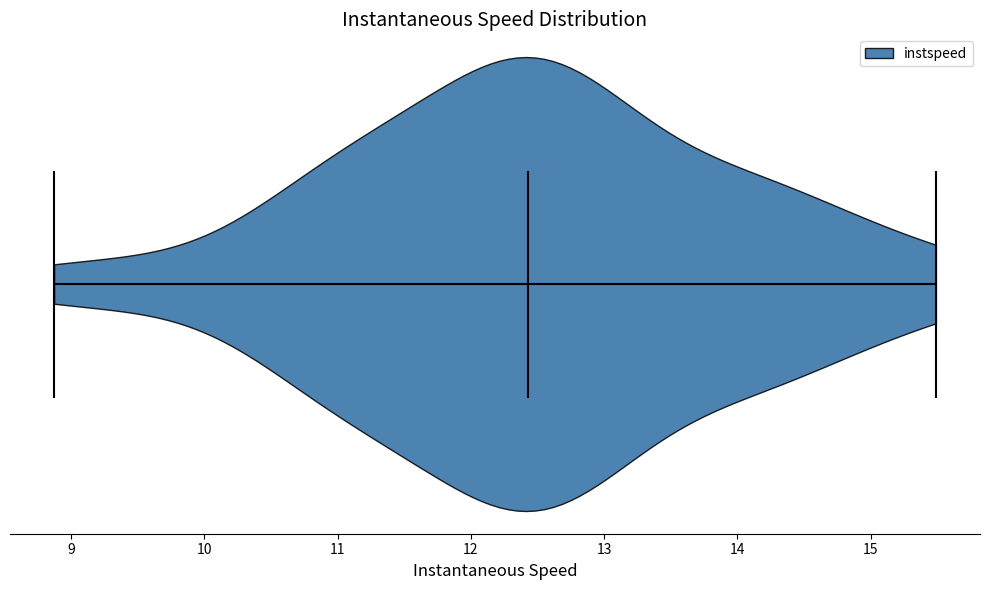

Read this violin plot against the x-axis: where its median line is, and the lowest and highest points the violin reaches. The values are not printed on the chart, so give them approximately, as read against the axis.

median line 12.4, lowest point 8.9, highest point 15.5